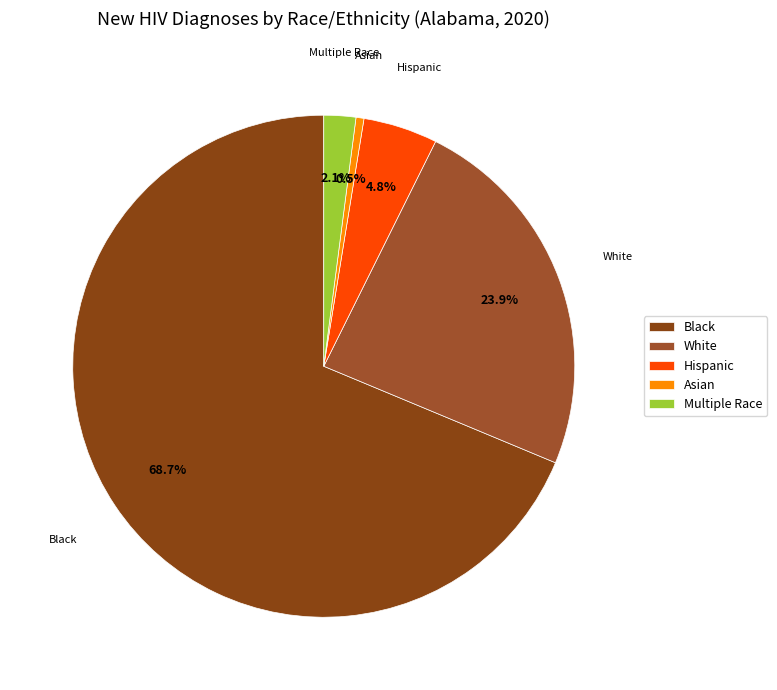

To the nearest percent, what is the difference between the largest and smallest slice percentages?

68%